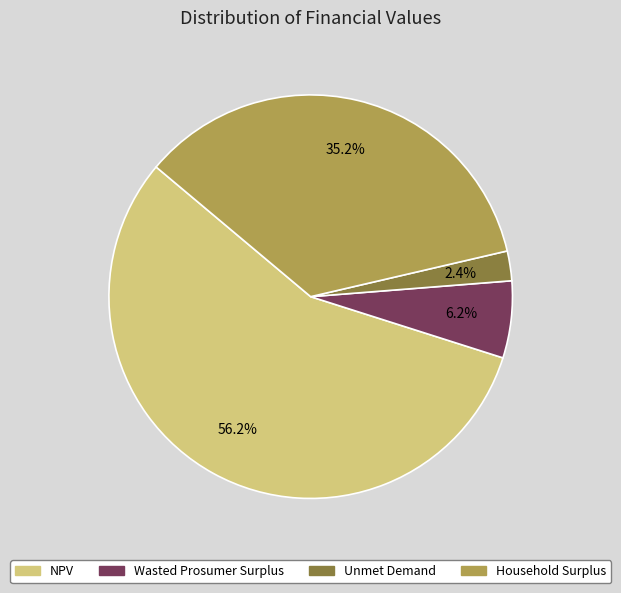

To the nearest percent, what is the difference between the largest and smallest slice percentages?

54%